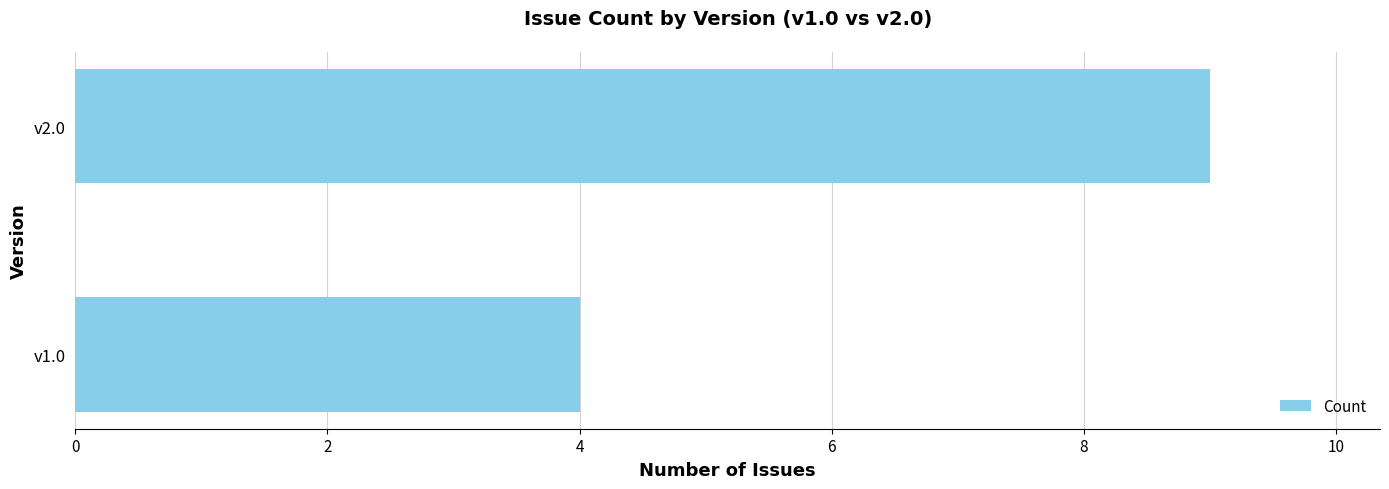

True or false: the data shows 9 at v2.0.

True